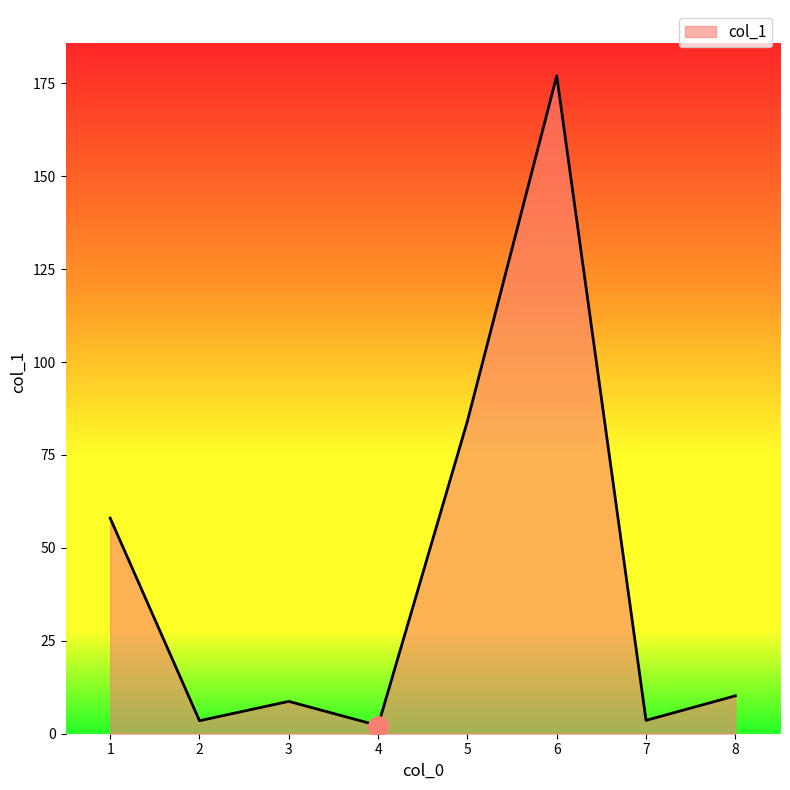

True or false: the data shows 3.6 at 7.

True